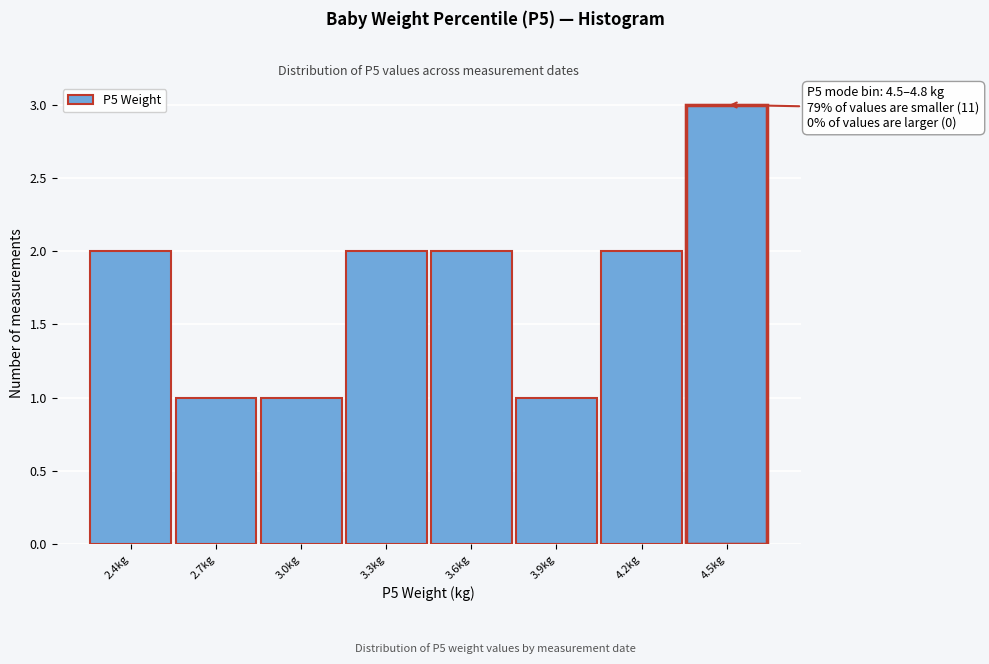

Reading left to right, extract all data points from this chart.

2	1	1	2	2	1	2	3